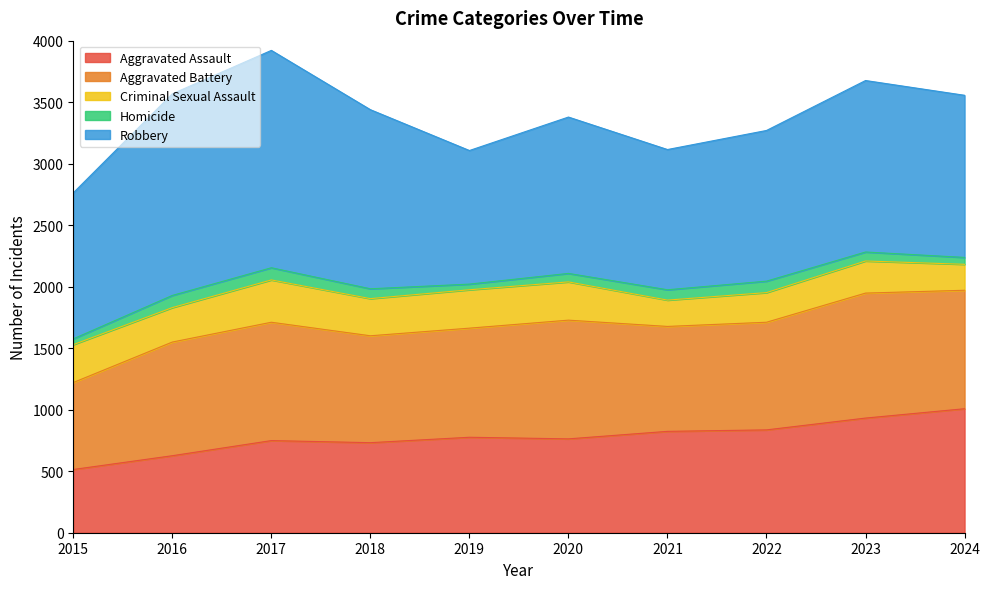

How many data points in Robbery are less than 1318?

5